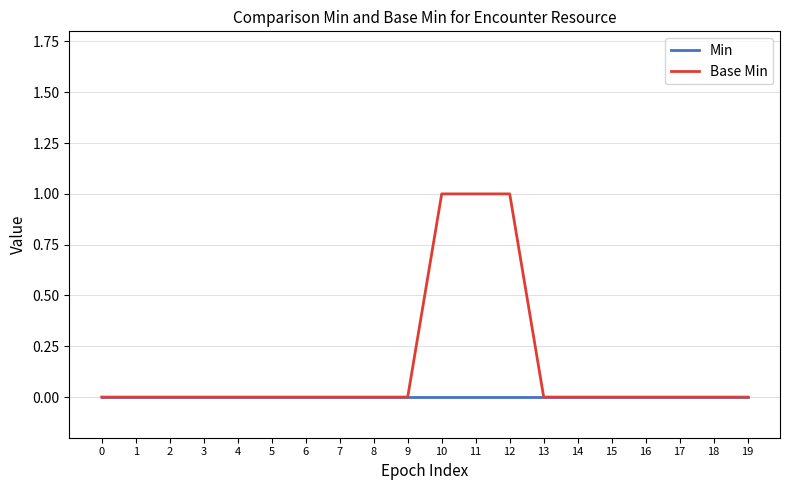

Is the value of Min at 6 greater than the value of Base Min at 10?

No